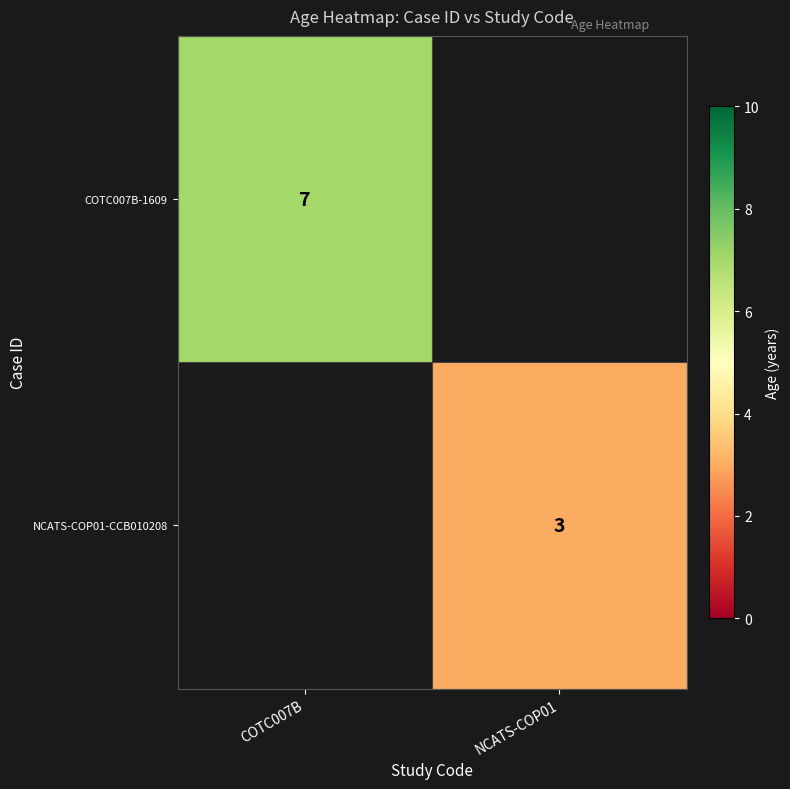

Is the value of NCATS-COP01-CCB010208 at NCATS-COP01 greater than the value of COTC007B-1609 at COTC007B?

No